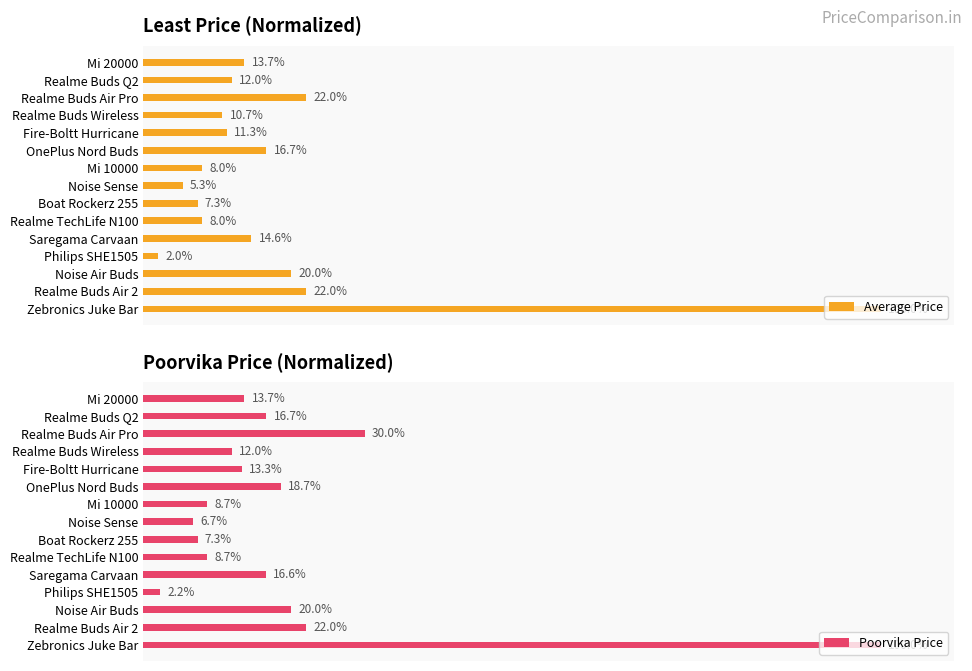

Where is Poorvika Price nearest to the value 51?

Realme Buds Air Pro